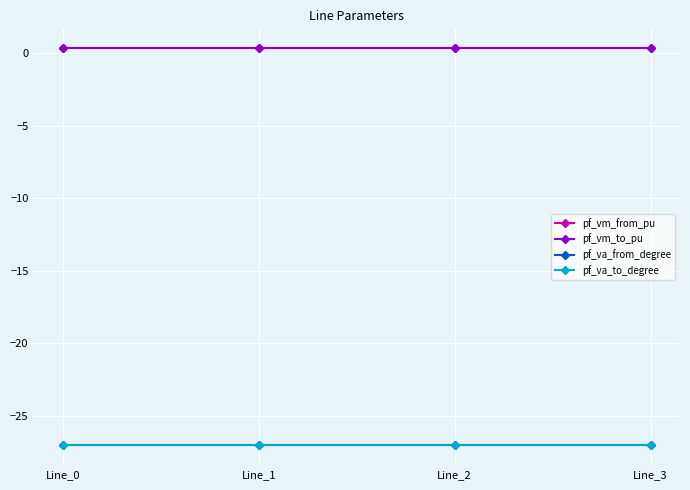

Which category has the highest value in the pf_vm_from_pu series?

Line_1